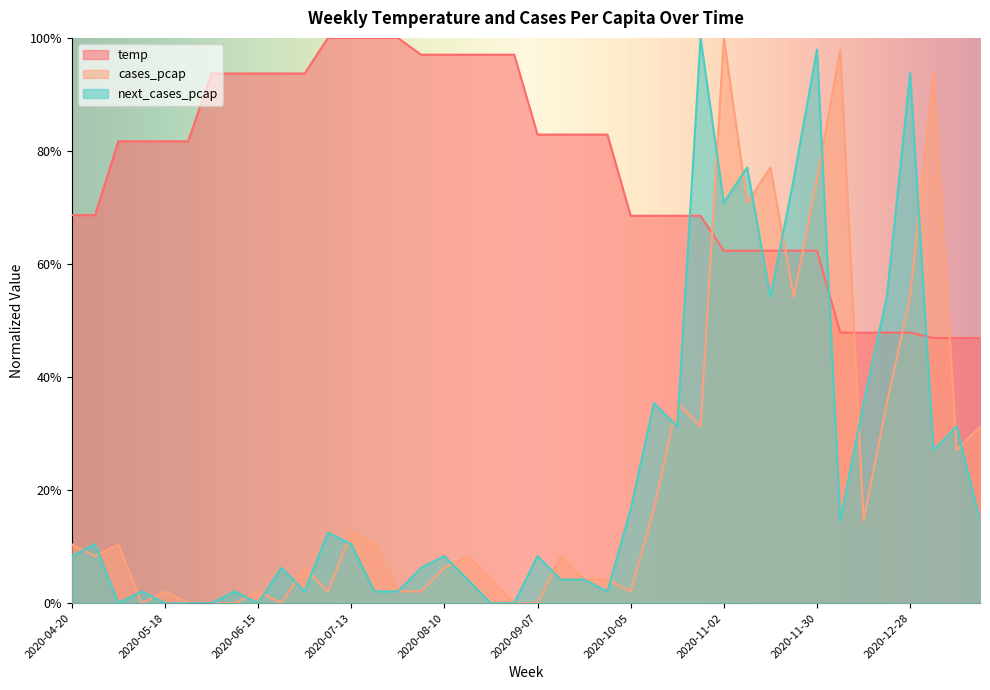

At which category is the sum across all series the highest?

2020-11-30